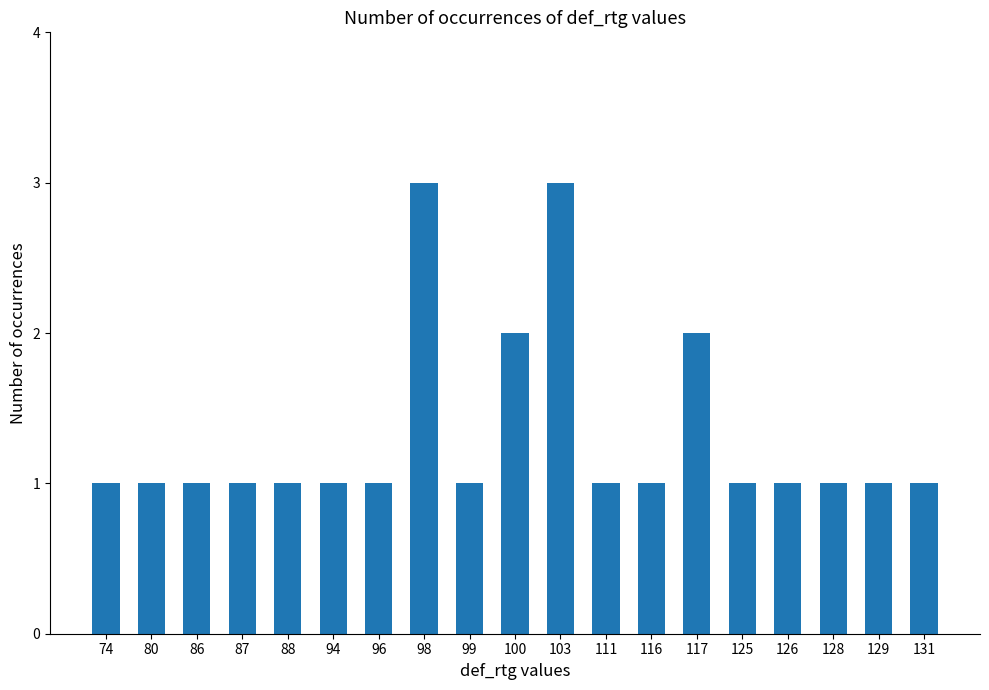

What is the minimum value shown in the chart?

1